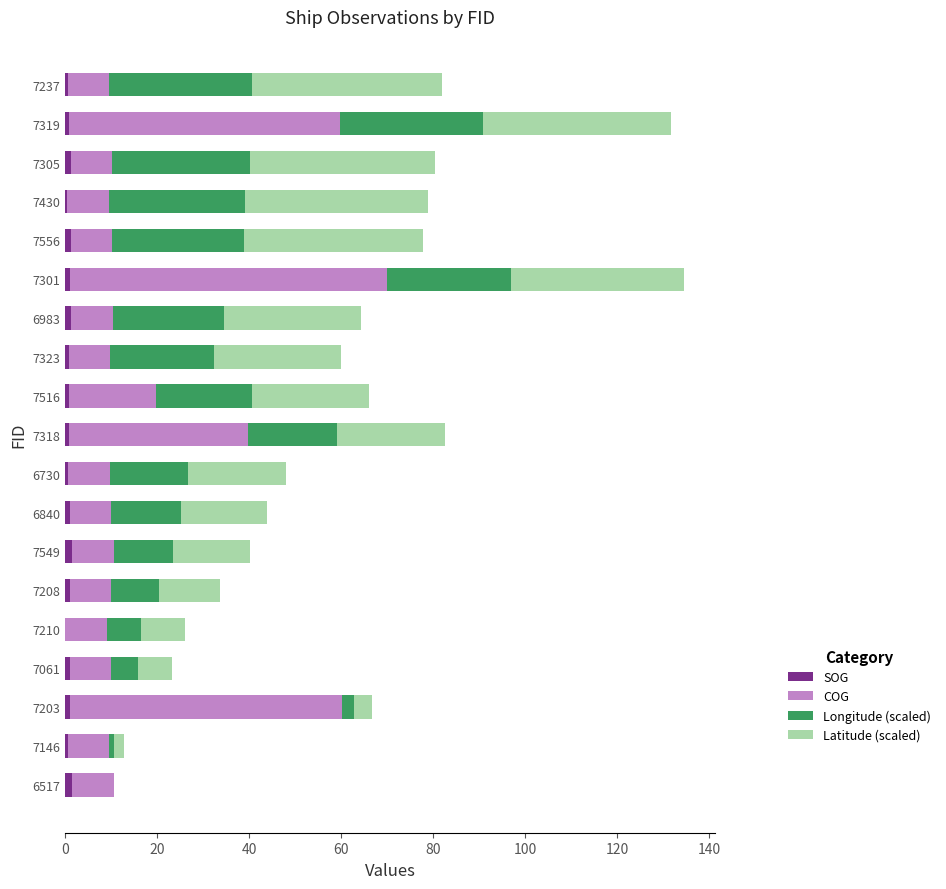

Is it true that SOG equals 0.9 at 7208?

True